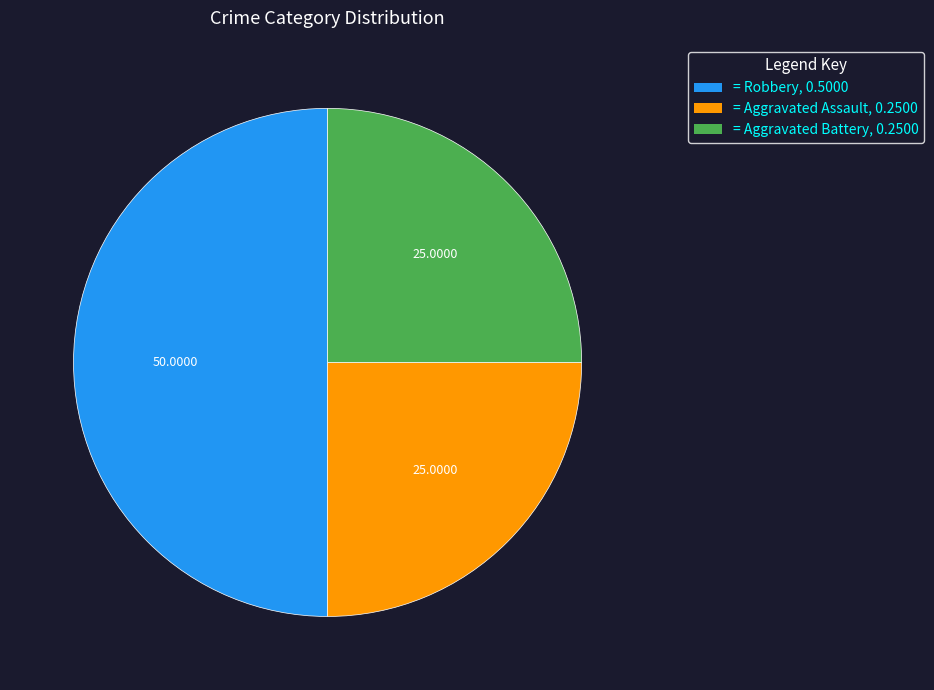

How many slices are in this pie chart?

3